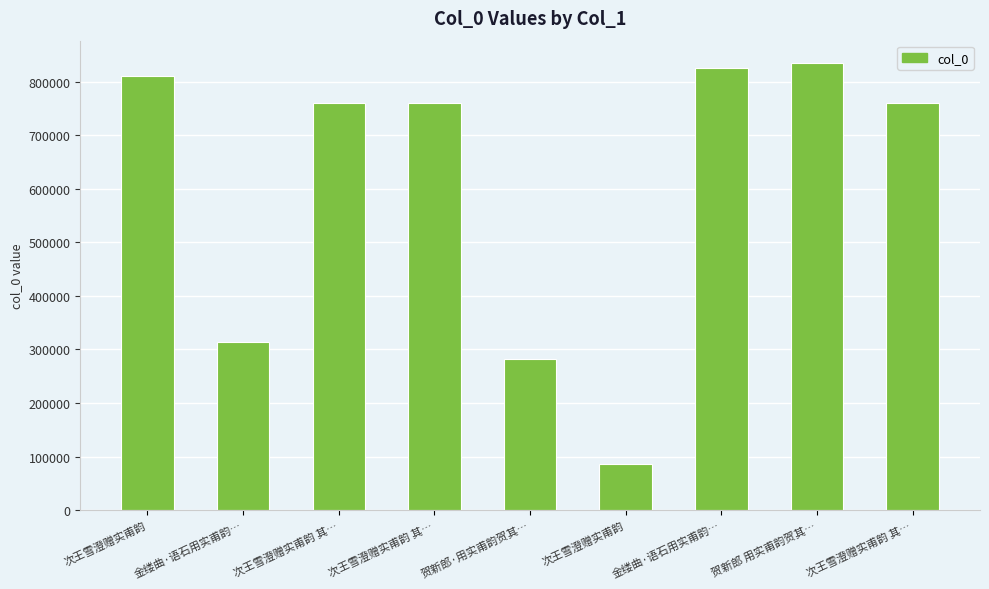

The chart shows a value of 346063 at 贺新郎 用实甫韵贺其…. True or false?

False